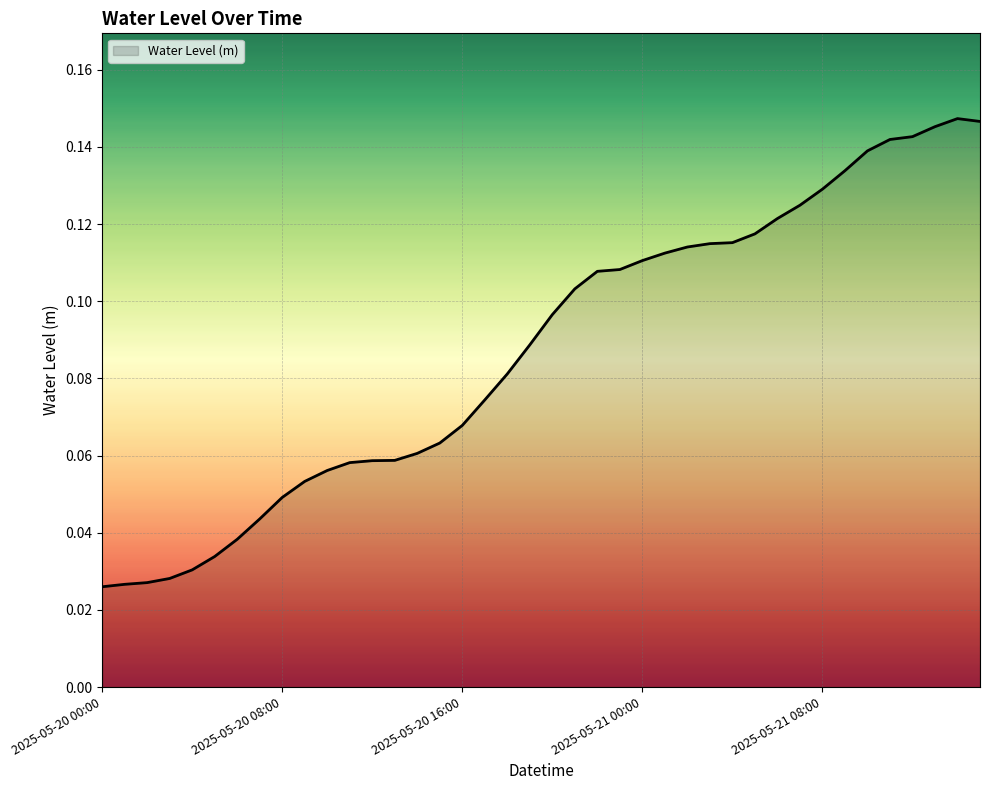

Does the chart display data point markers on the line(s)?

No